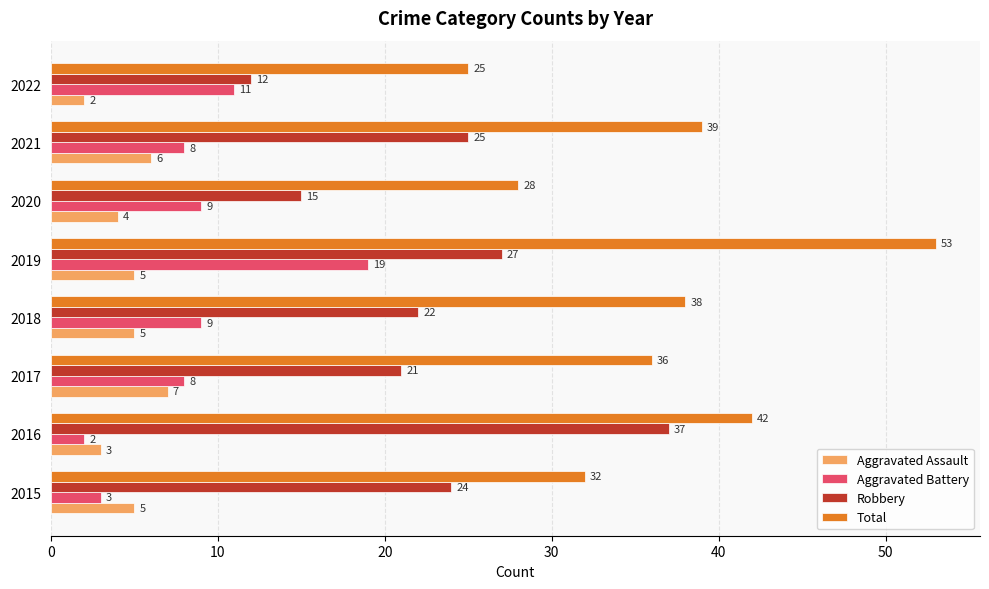

The value of Aggravated Battery at 2020 is 15. True or false?

False